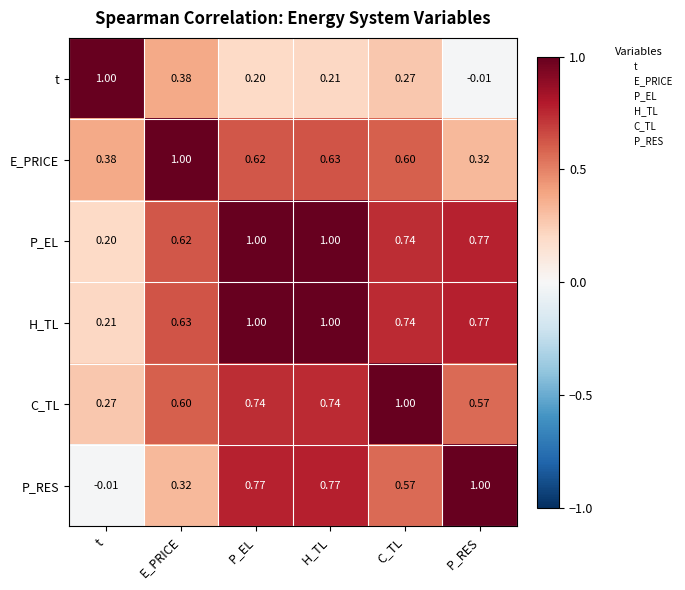

Is the value of H_TL at E_PRICE greater than the value of t at t?

No